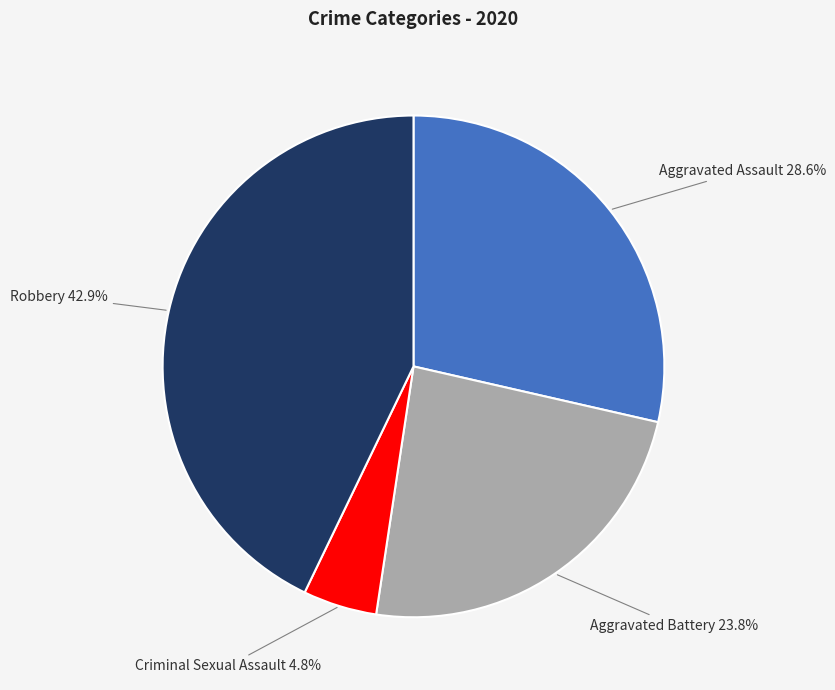

How many segments does this pie chart have?

4